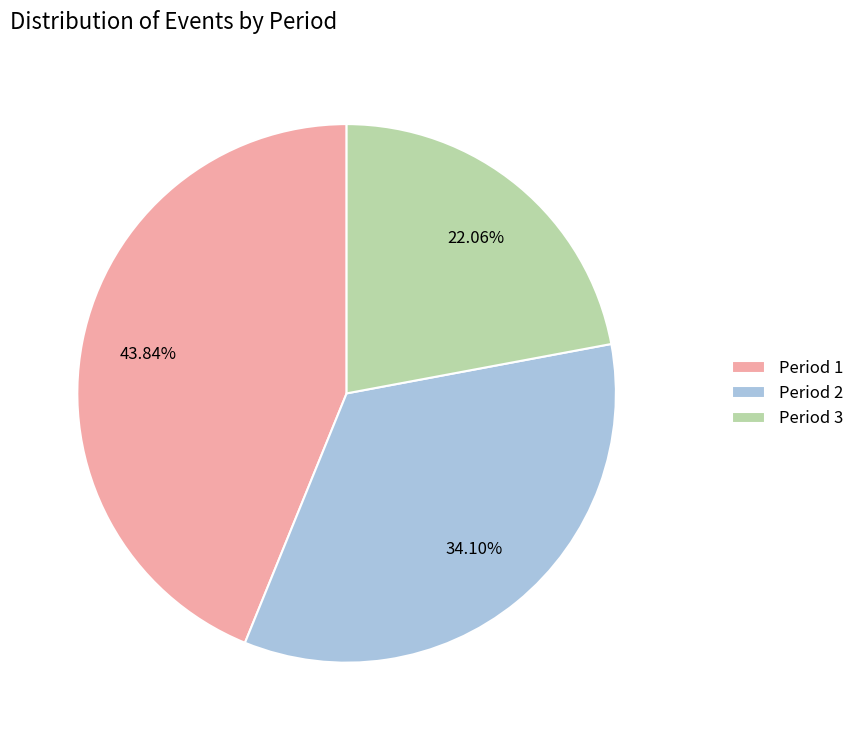

What is the smallest slice in the pie chart?

Period 3